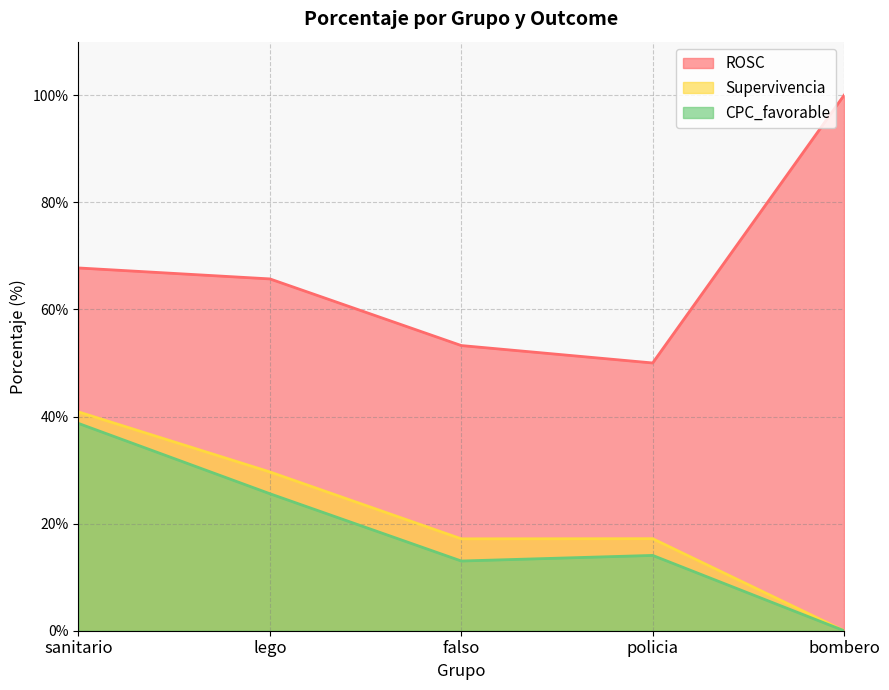

What is the average value of the CPC_favorable series?

18.3